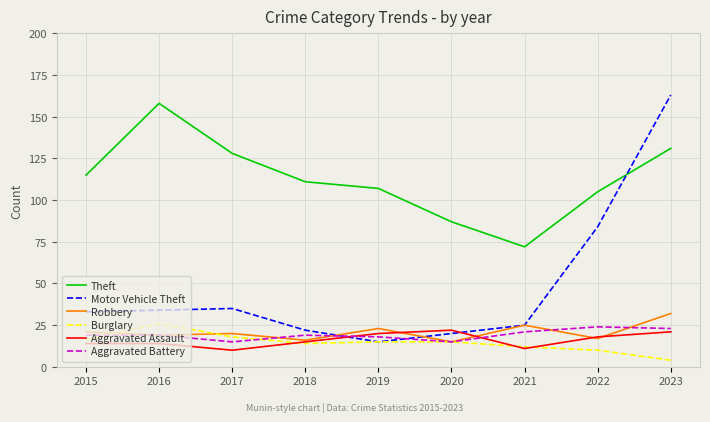

Count the number of data series in this chart.

6